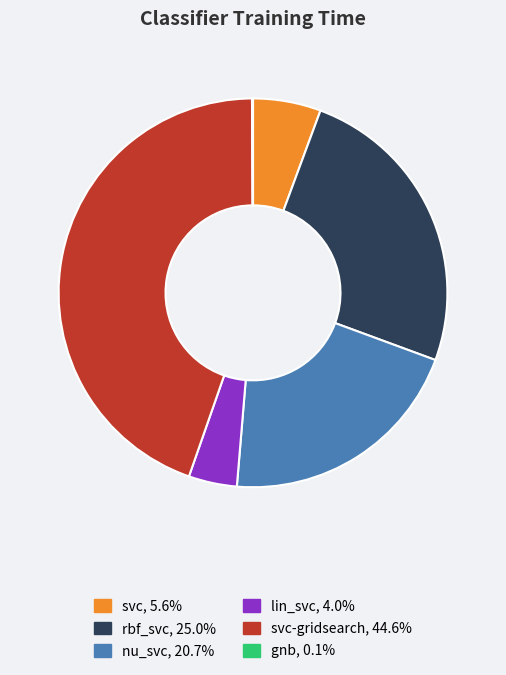

Is there a majority slice in this chart?

No